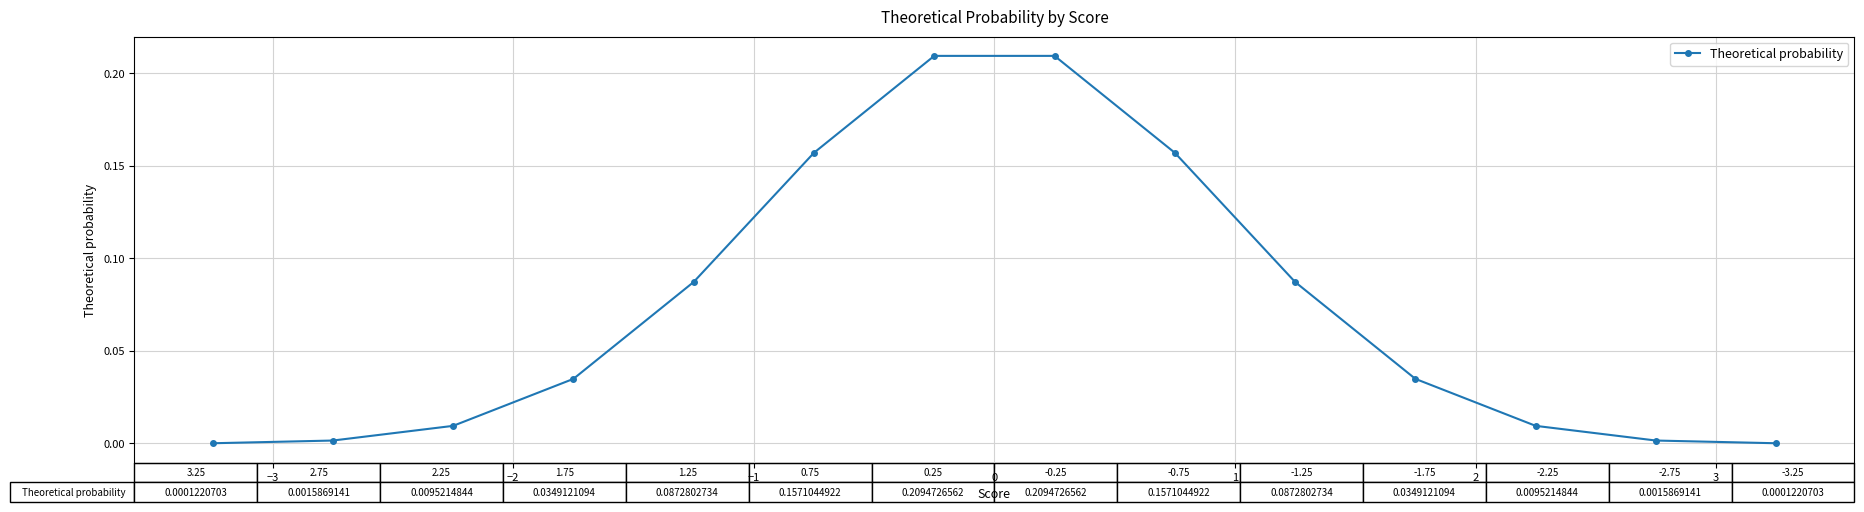

What is the sum of all values?

1.0